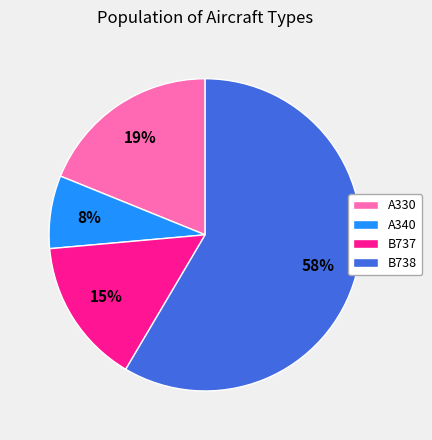

To the nearest percent, what is the average slice percentage?

25%